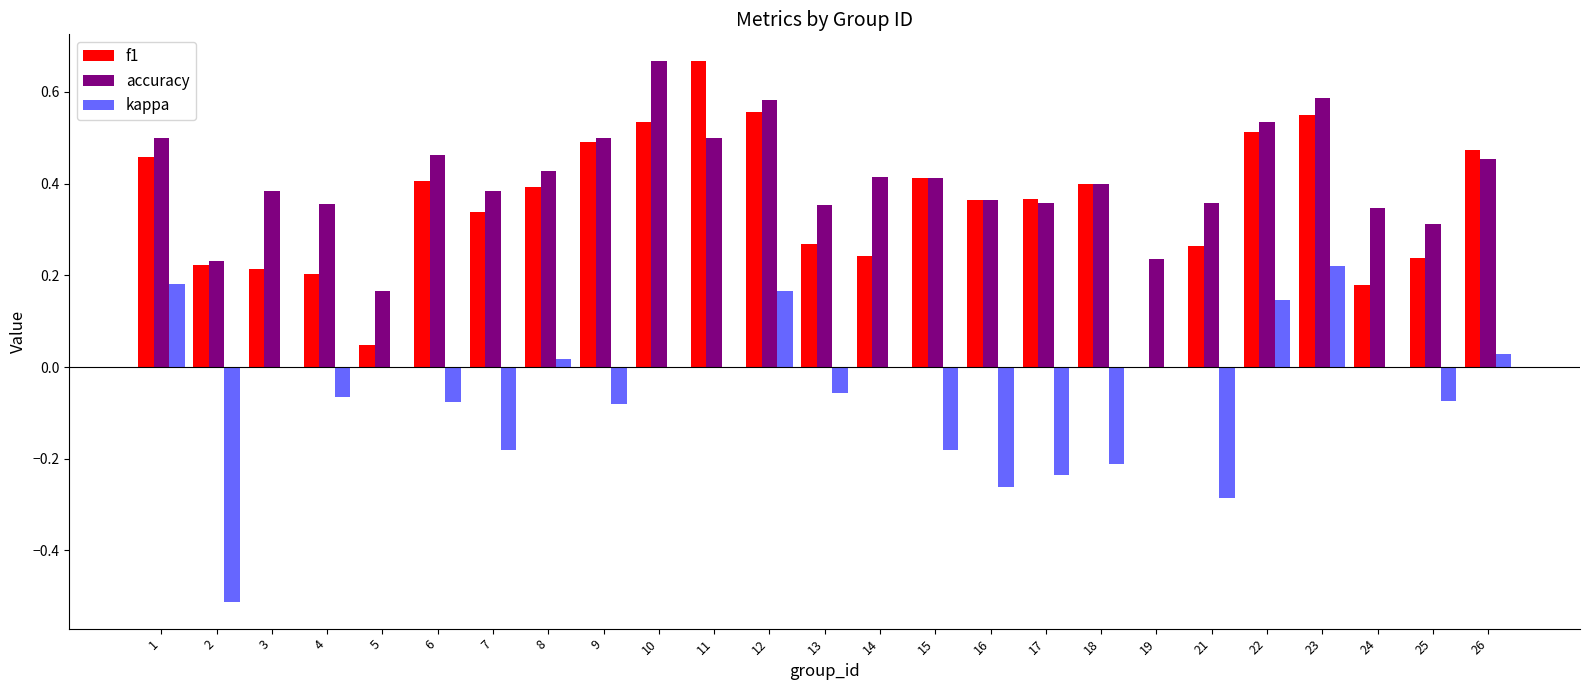

What is the total value across all series at 22?

1.2